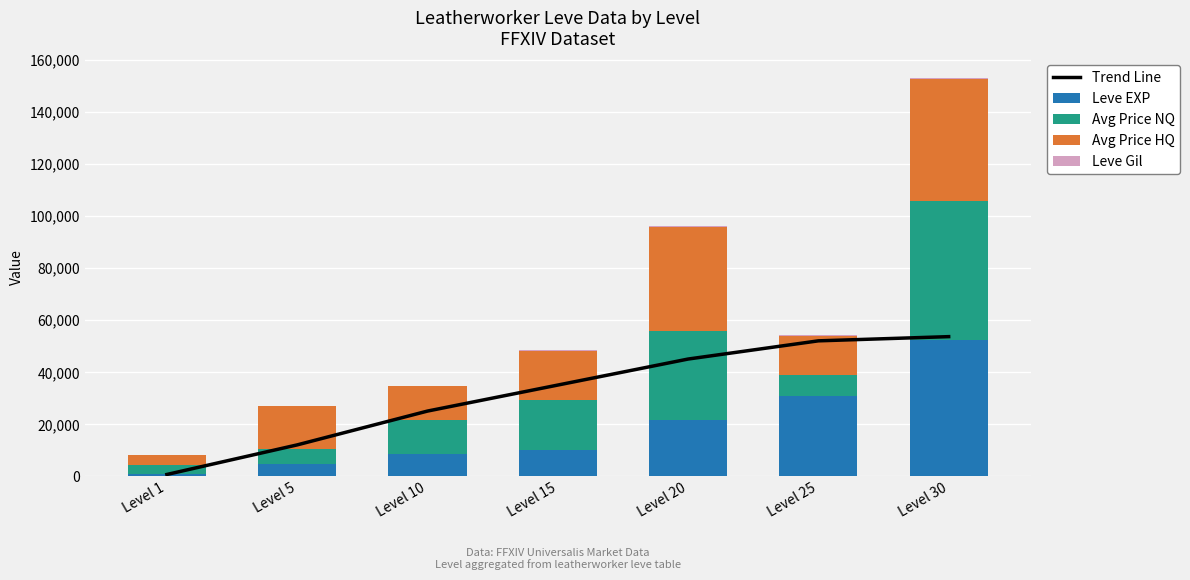

Reading right to left, what are all the values shown in this chart?

Trend Line: 53614	52000	45000	35000	25000	12000	630
Leve EXP: 52220	30820	21600	10100	8430	4660	630
Avg Price NQ: 53614	8162	34199	19069	13069	5610	3570
Avg Price HQ: 46666	15000	40010	19069	13069	16500	3985
Leve Gil: 410	336	295	226	172	140	112